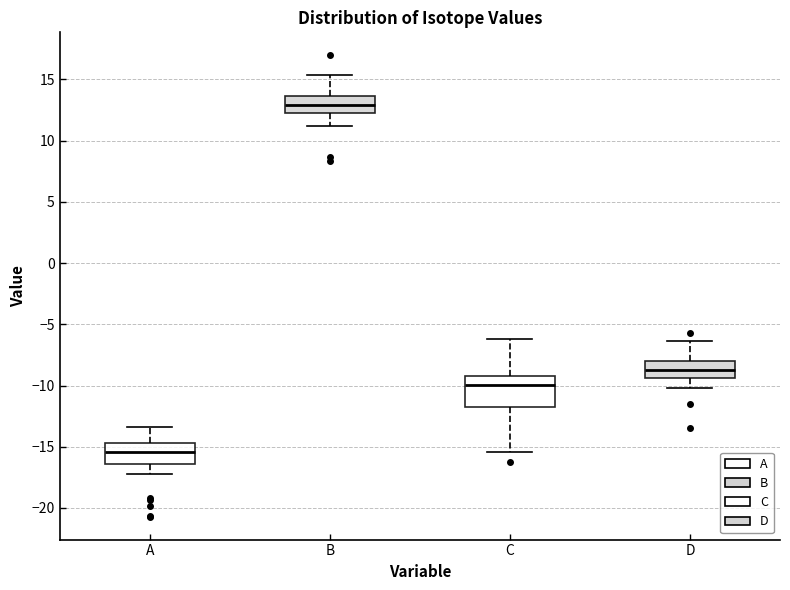

Which box is the tallest, from its lower edge to its upper edge?

C